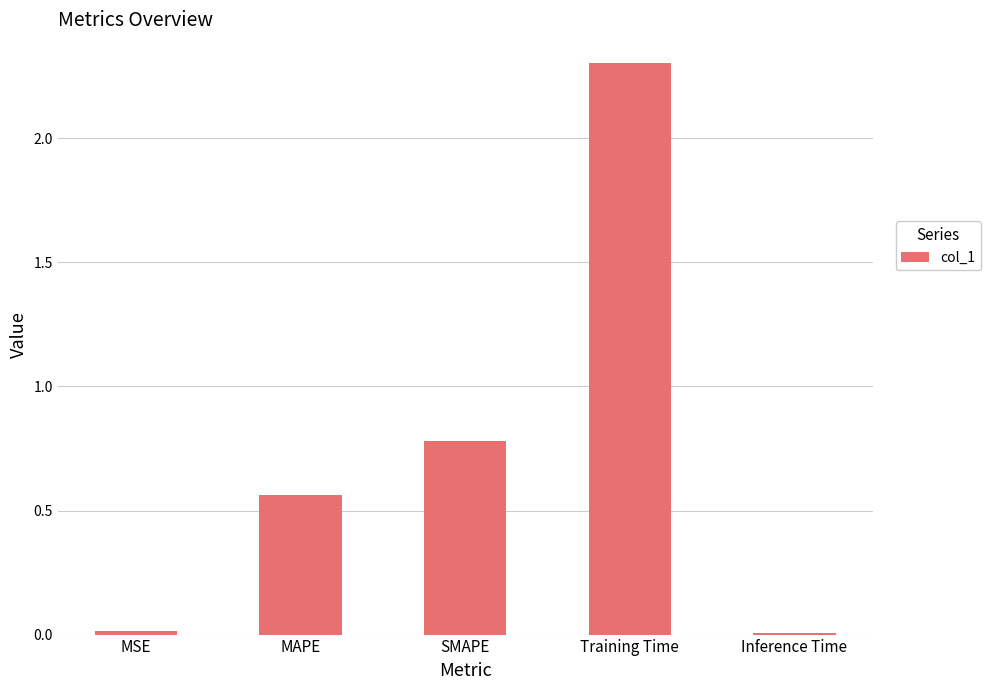

The value at SMAPE is 0.8. True or false?

True